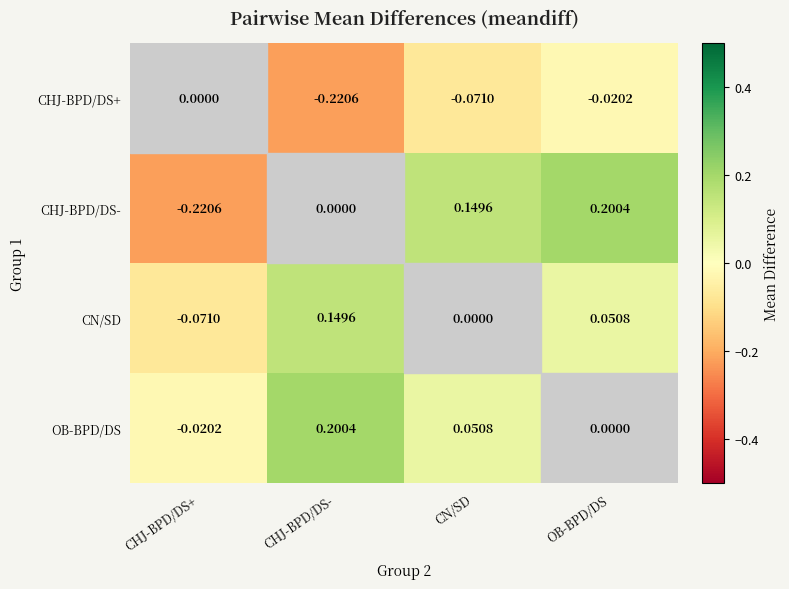

Is the value of OB-BPD/DS at CHJ-BPD/DS- greater than the value of CN/SD at CHJ-BPD/DS-?

Yes